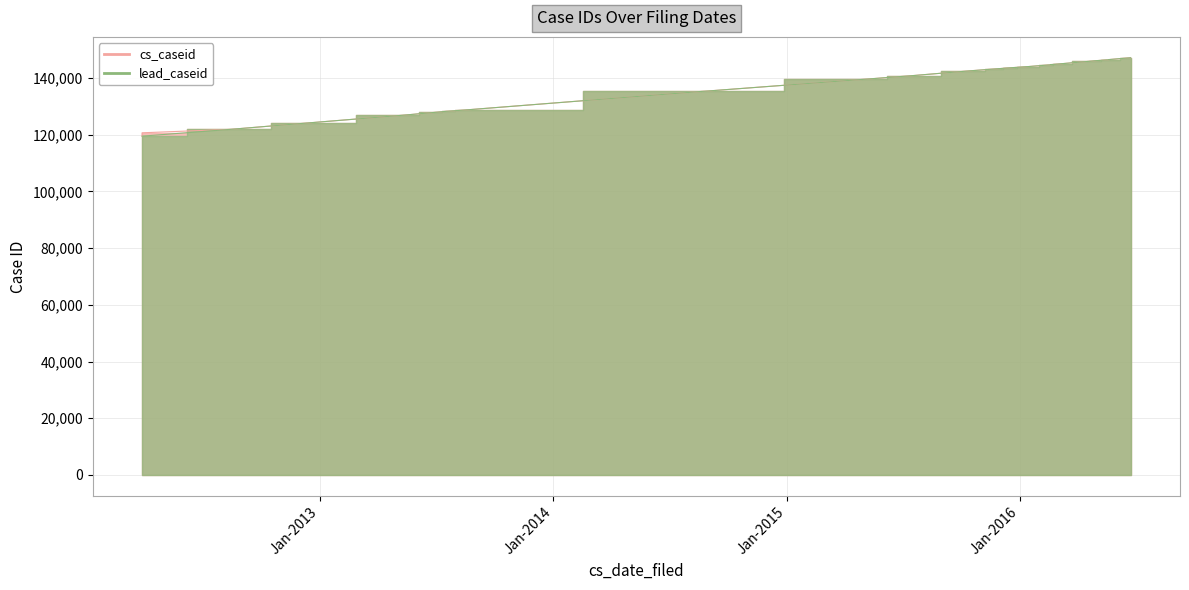

At which label does cs_caseid reach its minimum?

03/29/2012